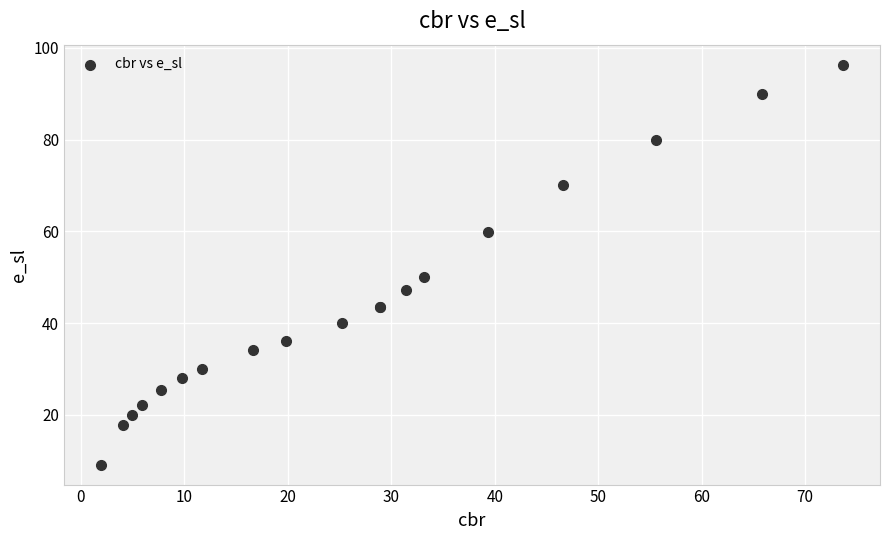

What Y value in the scatter plot is closest to 52?

50.0